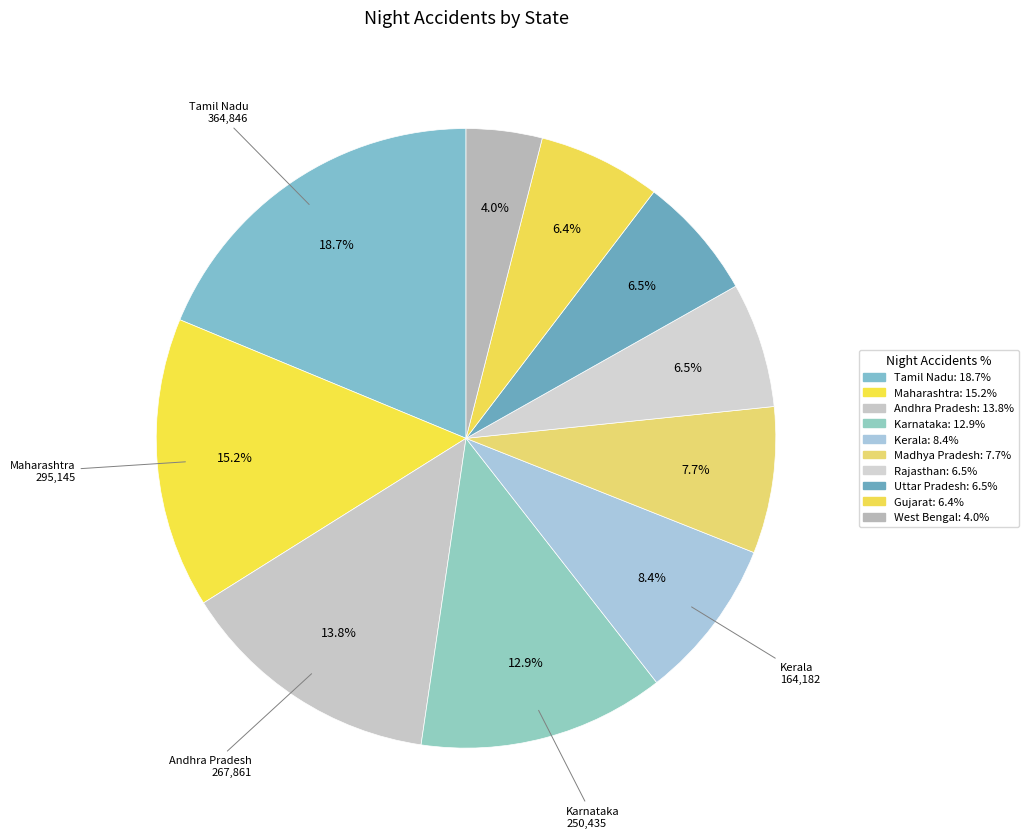

To the nearest percent, what percentage of the pie is Madhya Pradesh?

8%